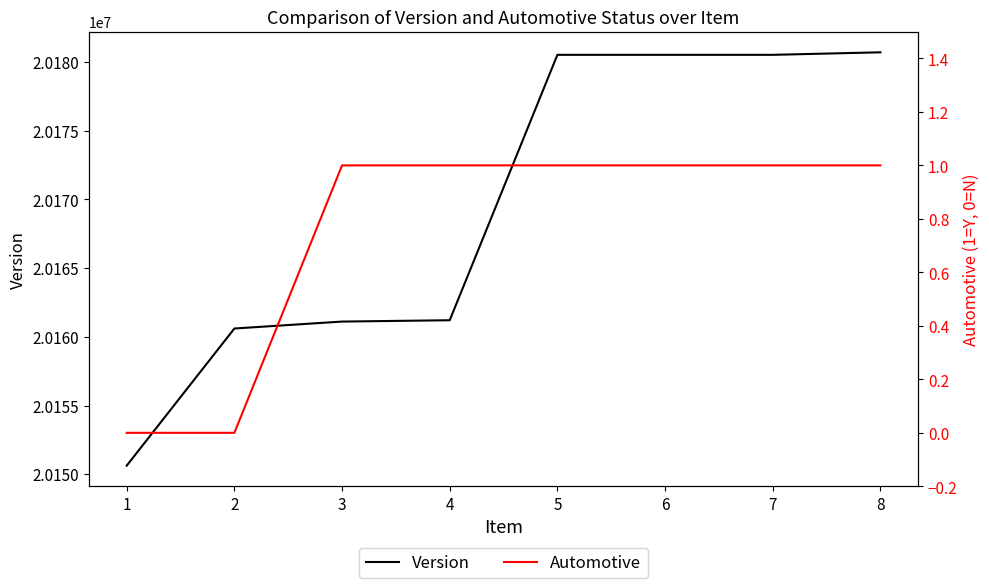

What is the value of the Automotive point at the 4th from the left?

1